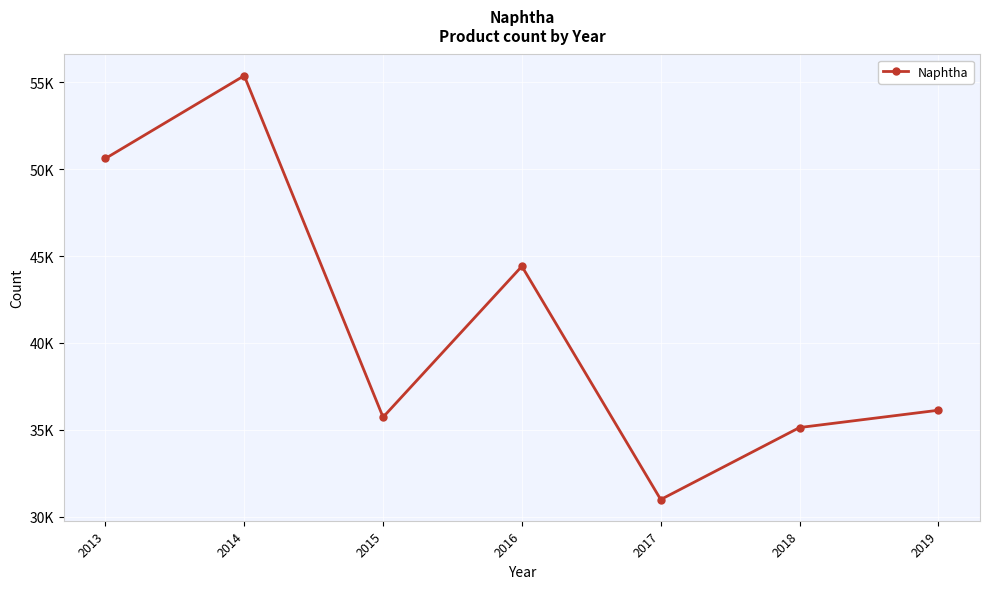

What is the average value?

41199.6